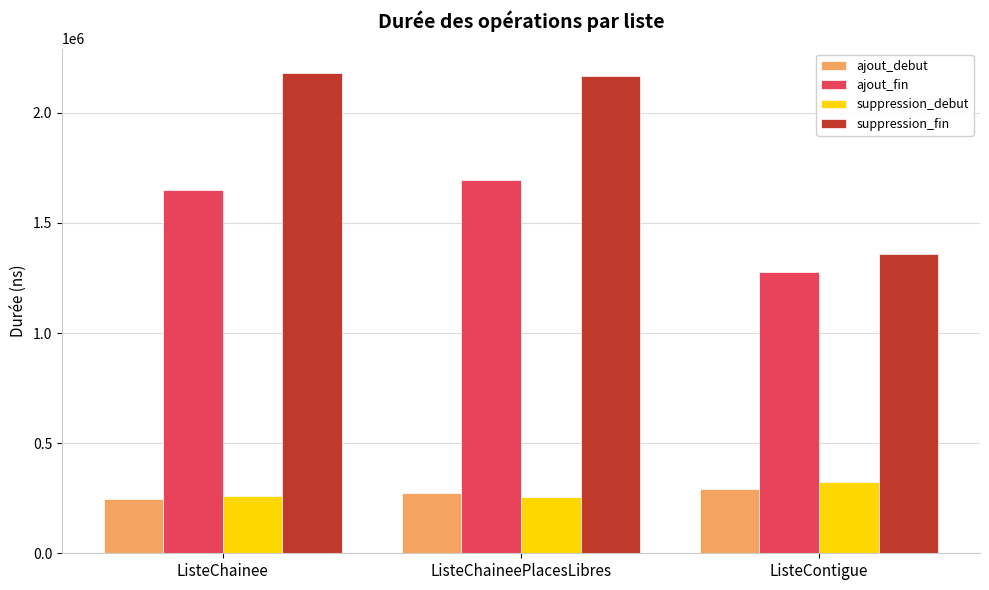

The suppression_debut series shows 324078 at ListeContigue. True or false?

True